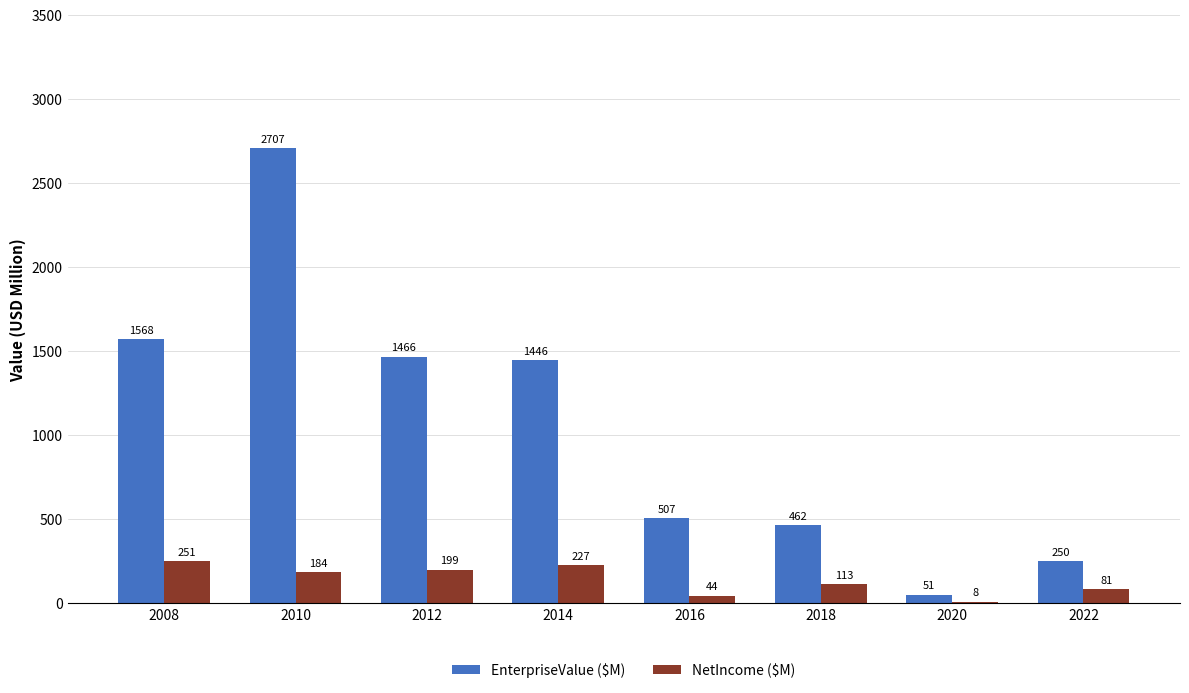

Which series has the largest total across all categories?

EnterpriseValue ($M)